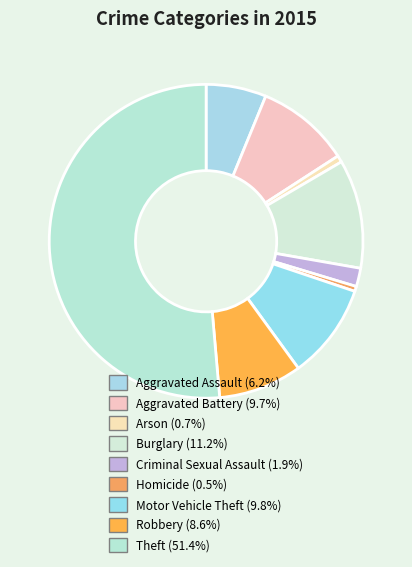

How many segments does this pie chart have?

9